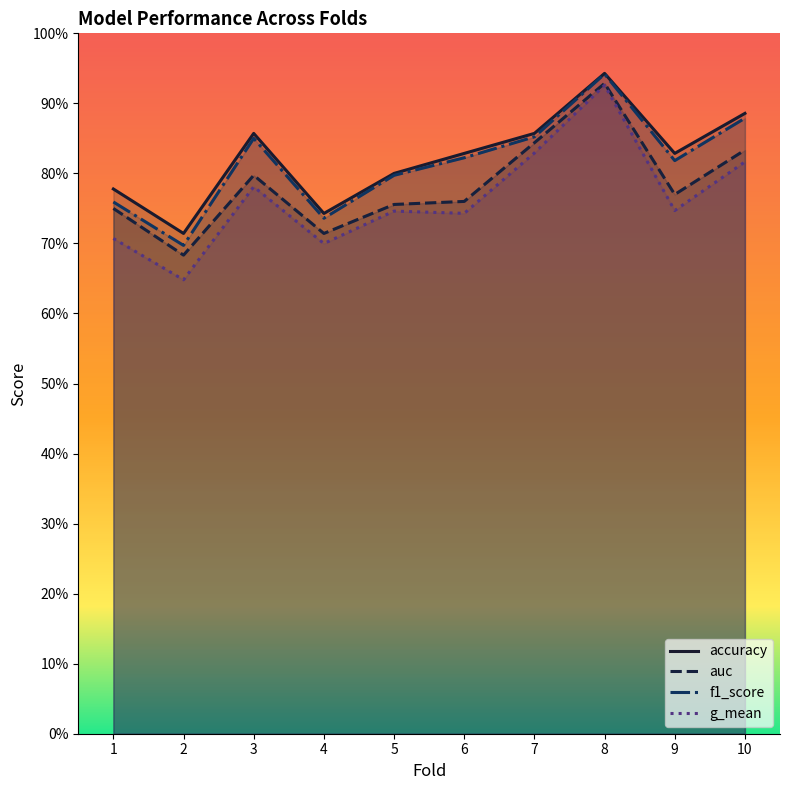

Rank the categories by accuracy value from highest to lowest.

8, 10, 3, 7, 6, 9, 5, 1, 4, 2